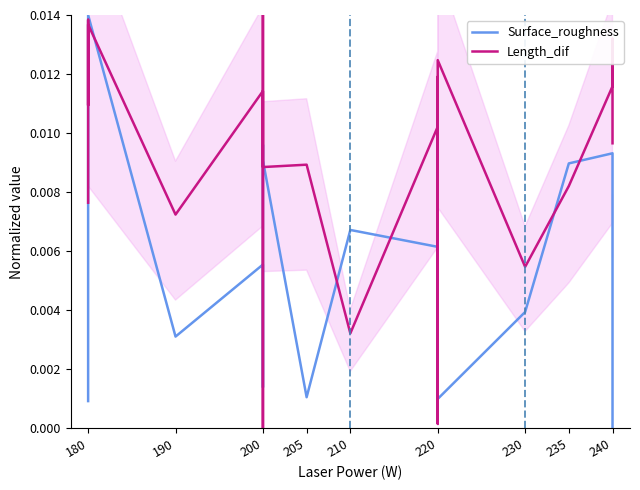

Which series has the largest total across all categories?

Length_dif